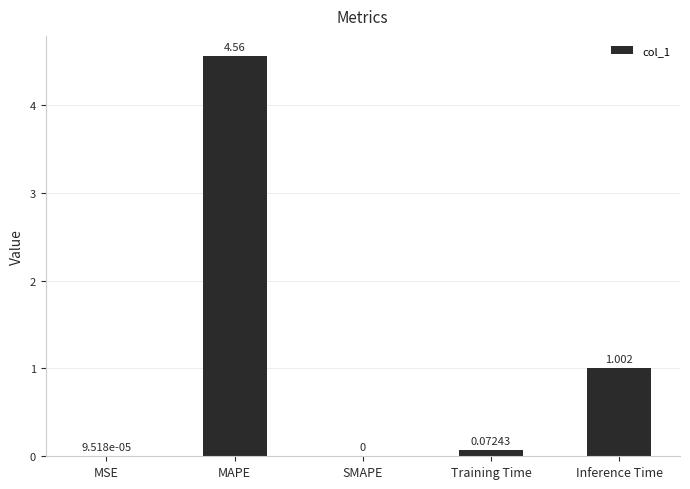

Between MAPE and Training Time, which is larger?

MAPE